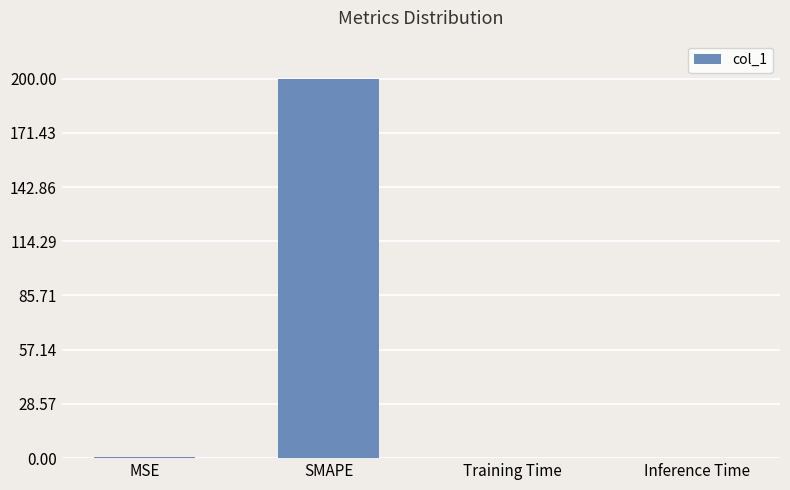

Is it true that the value at SMAPE is 200.0?

True